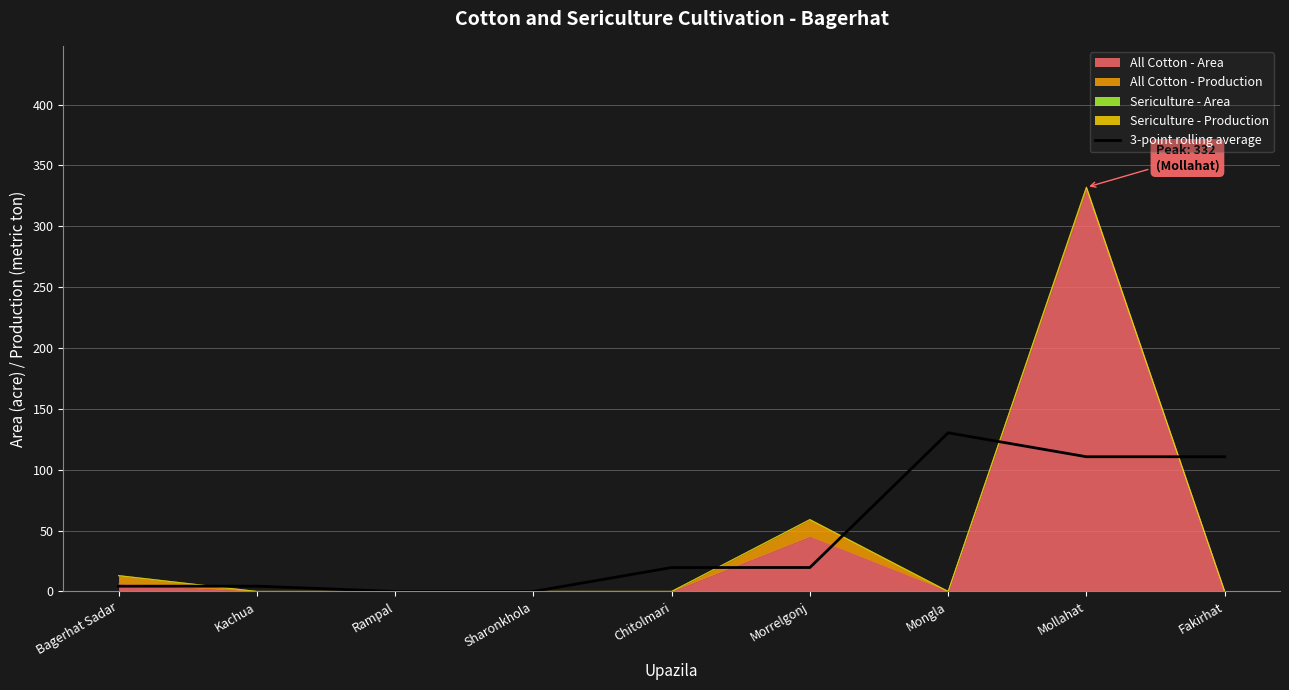

The value at Rampal is -62.4. True or false?

False